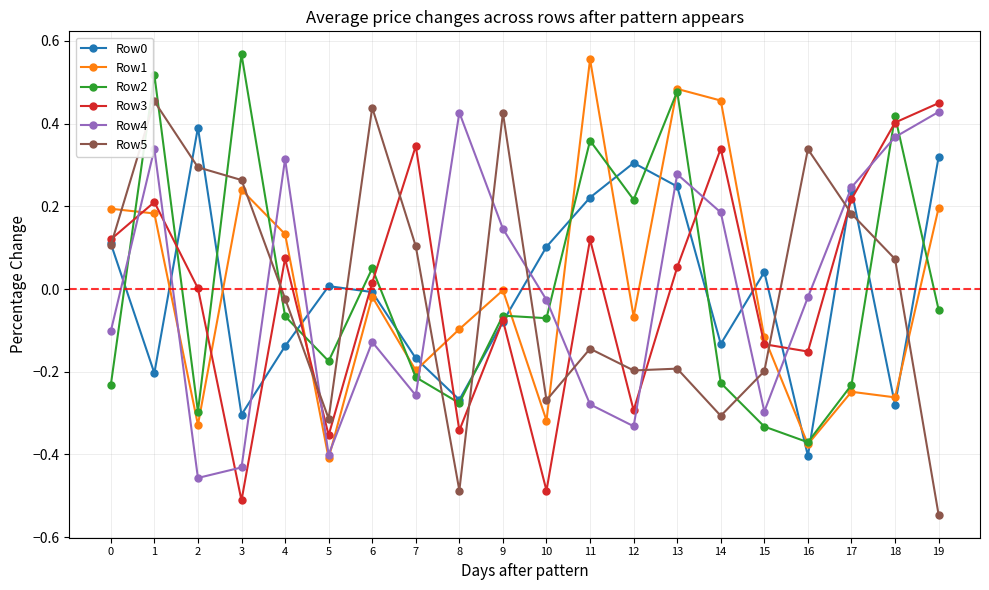

The Row0 series shows 0.1 at 15. True or false?

False